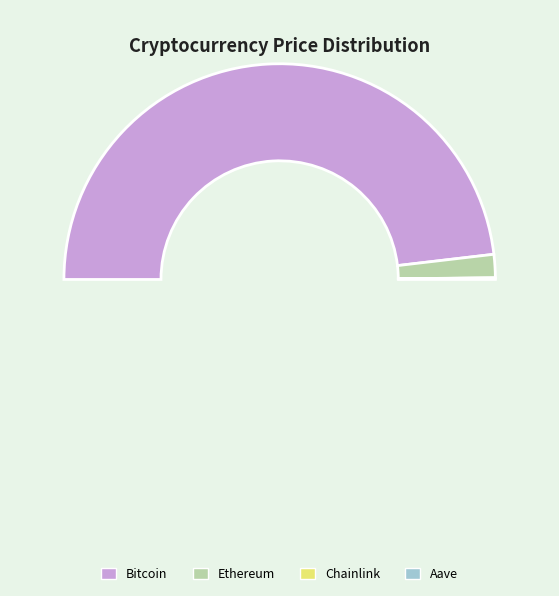

Is it true that Ethereum is 1% of the pie?

False